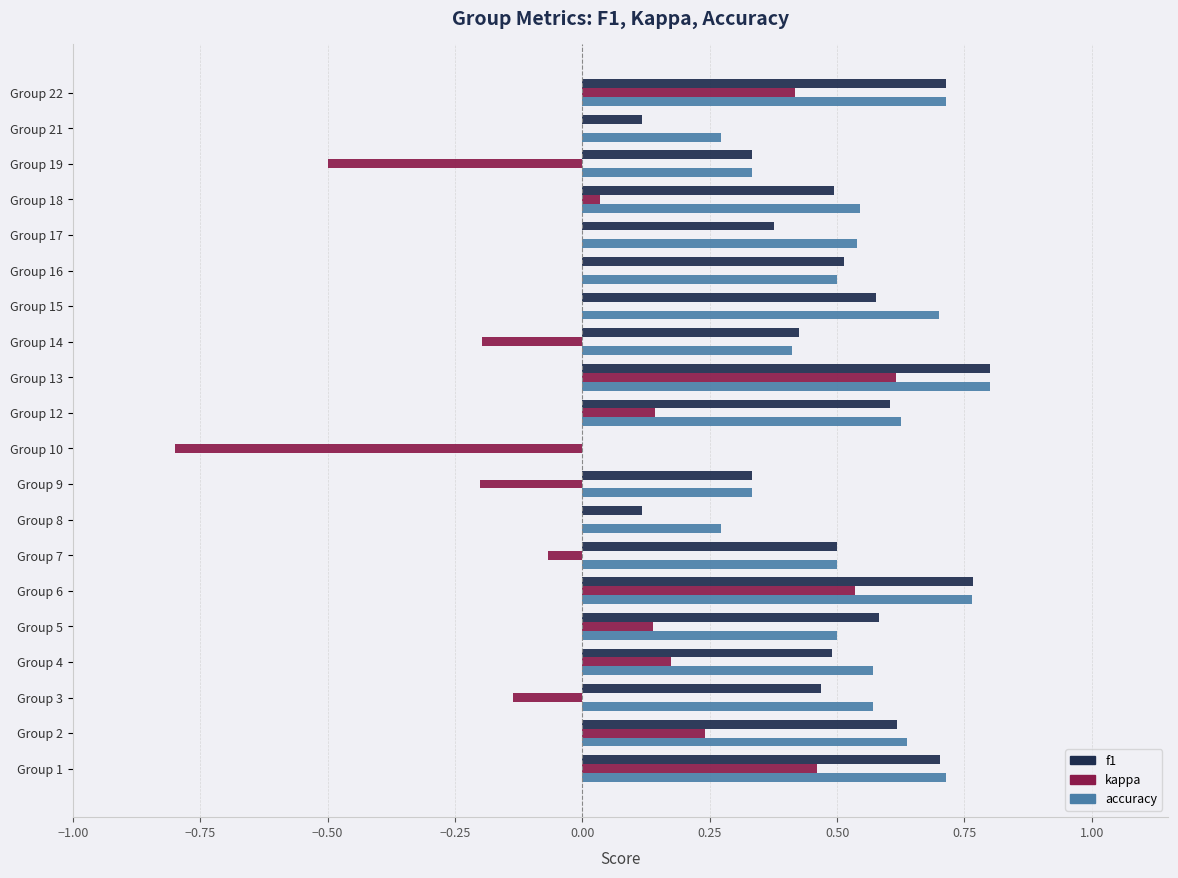

What is the sum of the accuracy values at Group 8 and Group 6?

1.0